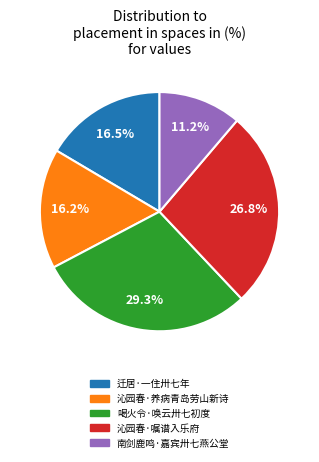

What is the largest slice in the pie chart?

喝火令·唤云卅七初度